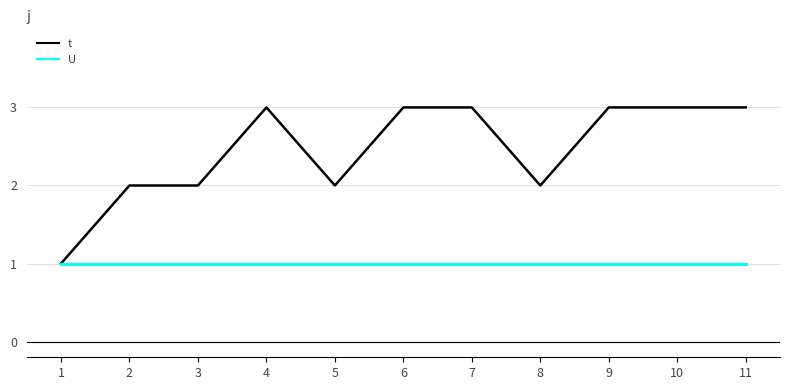

What value does the t series have at 4?

3